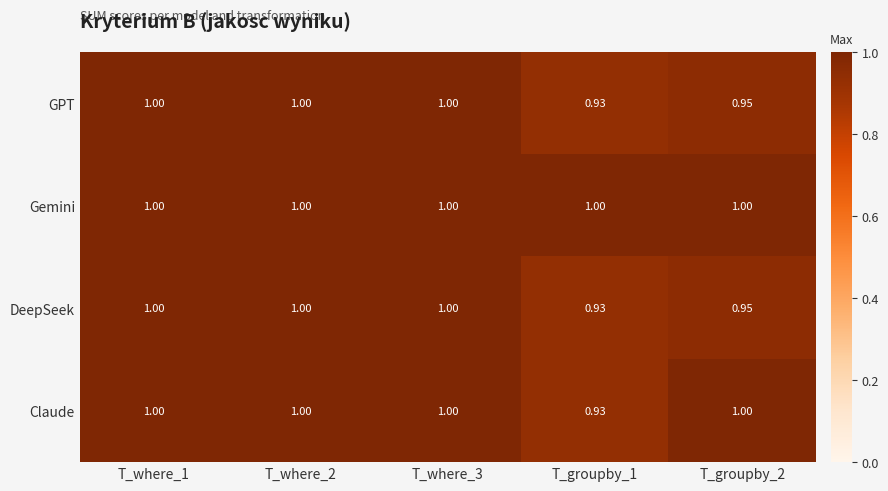

Which series has the largest total across all categories?

Gemini